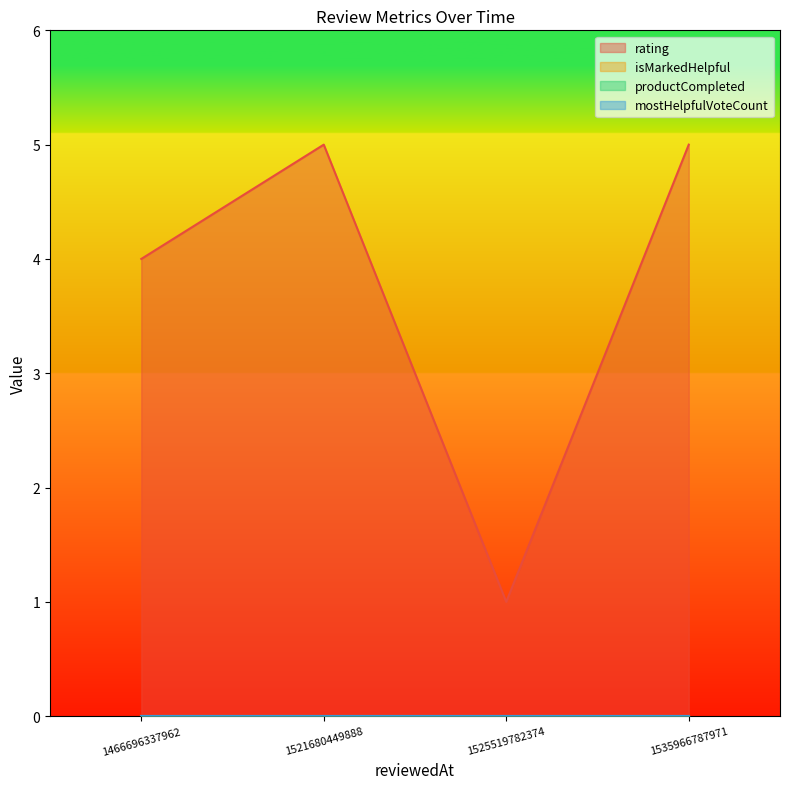

At which category does the chart reach its peak across all series?

1535966787971